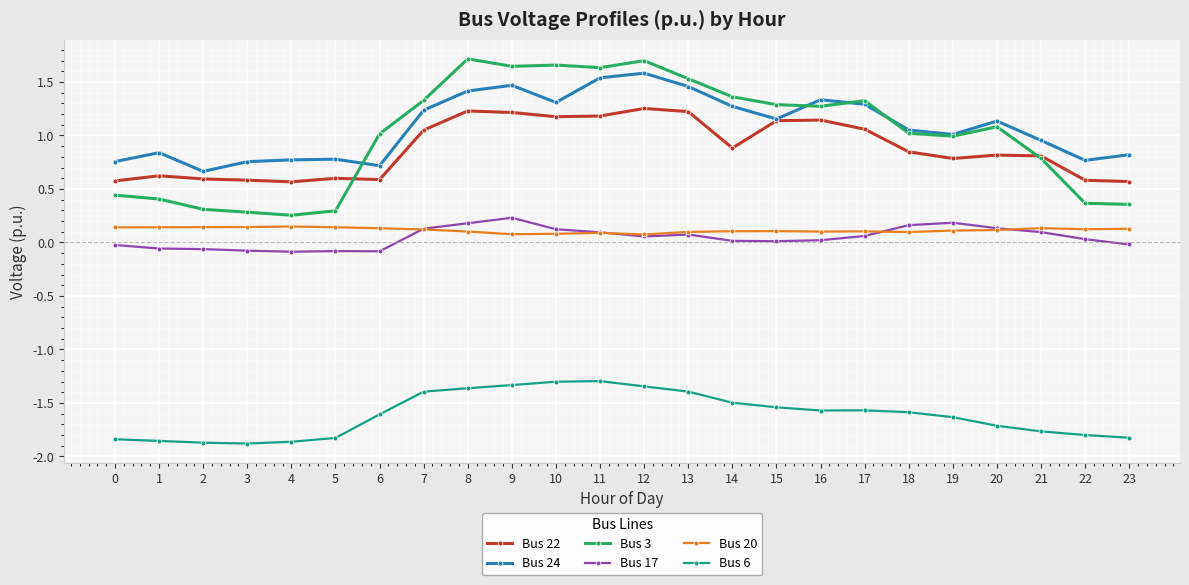

True or false: Bus 17 has more than 2 points higher than both neighbors.

True